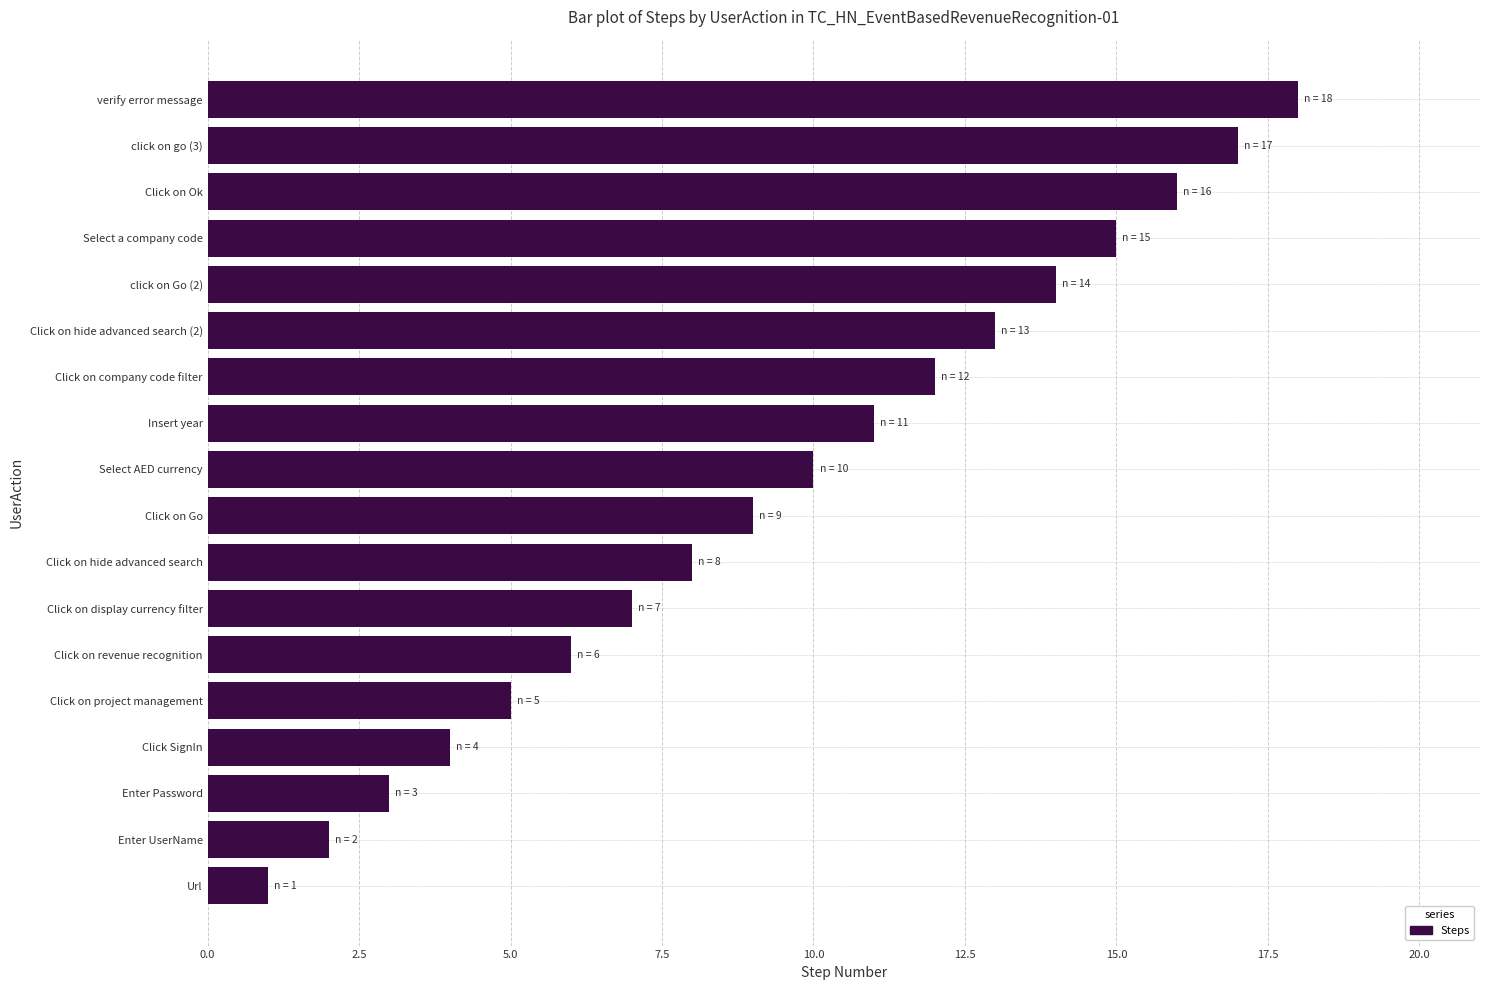

What is the difference between the second highest and minimum values?

16